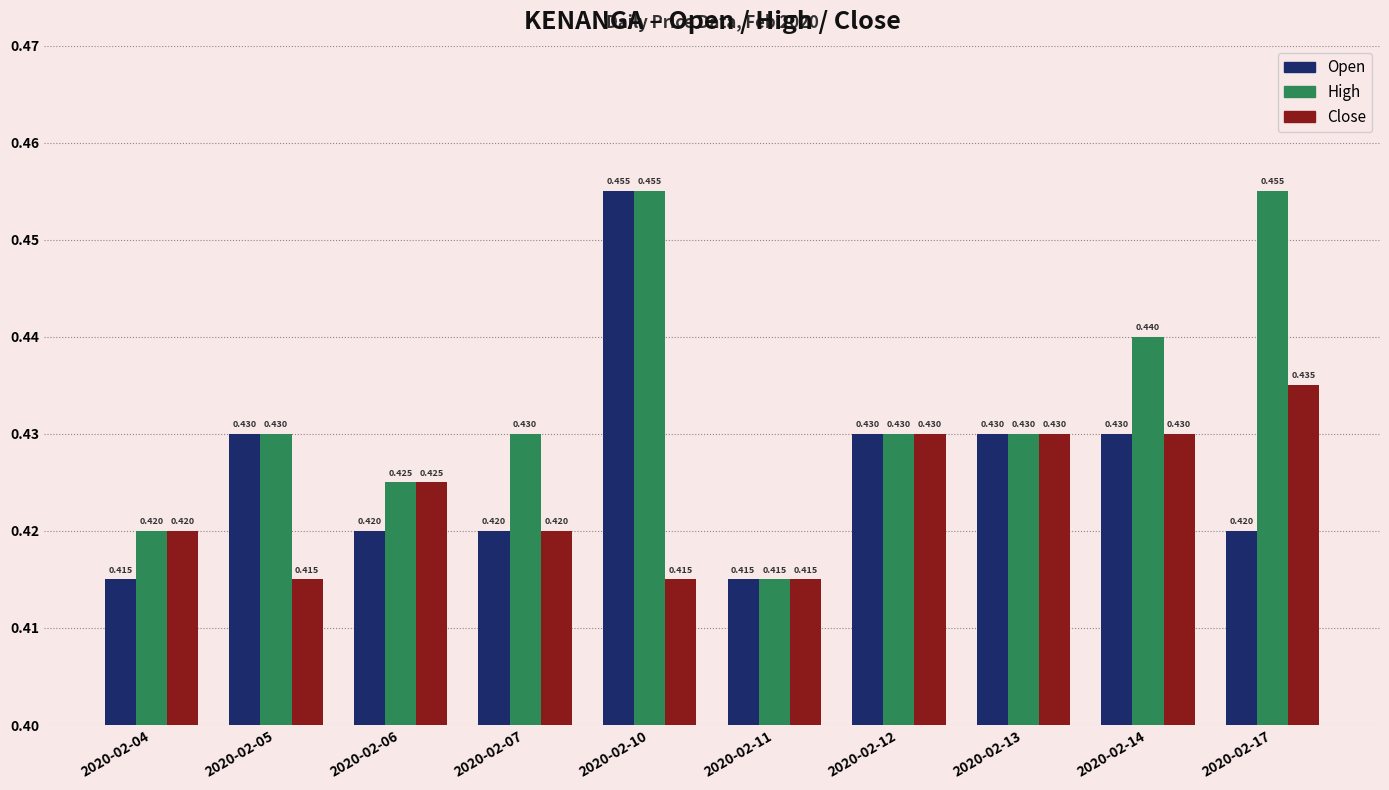

How many series are shown in this chart?

3